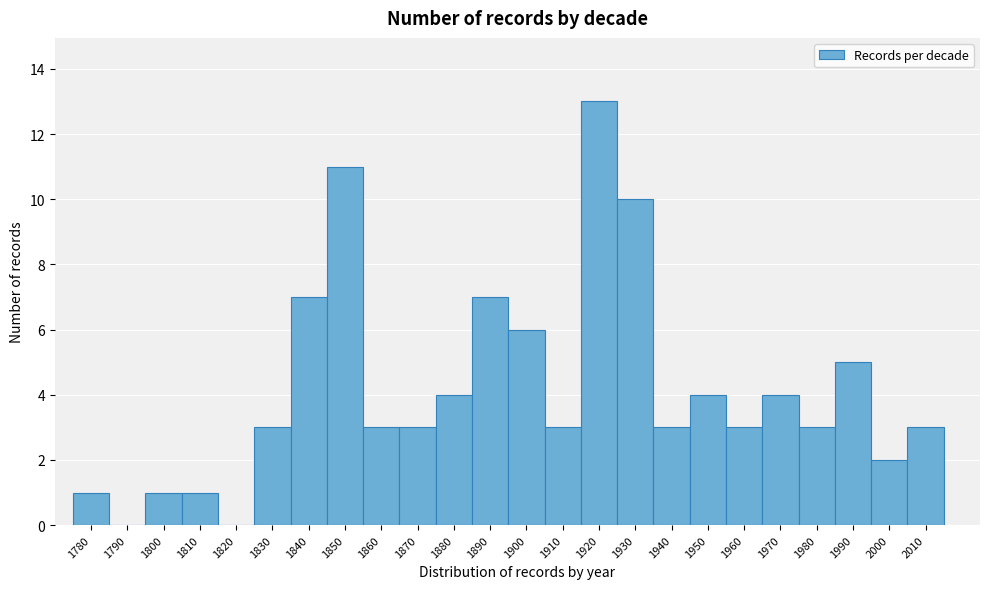

Which range on the x-axis has the tallest bar?

1915 to 1925